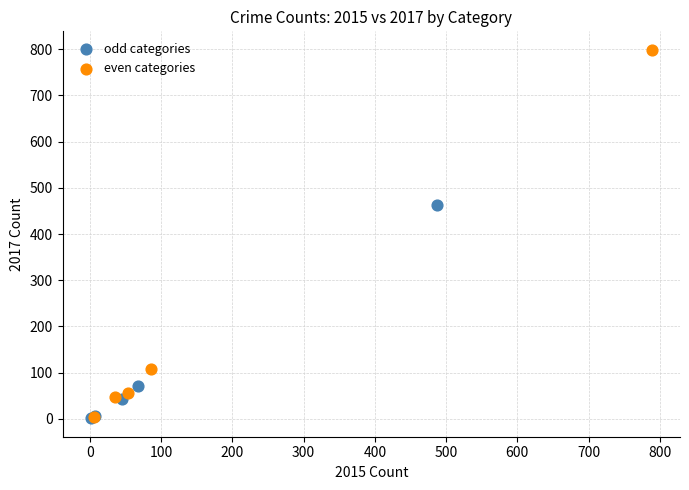

Which series has the widest spread of Y values?

even categories